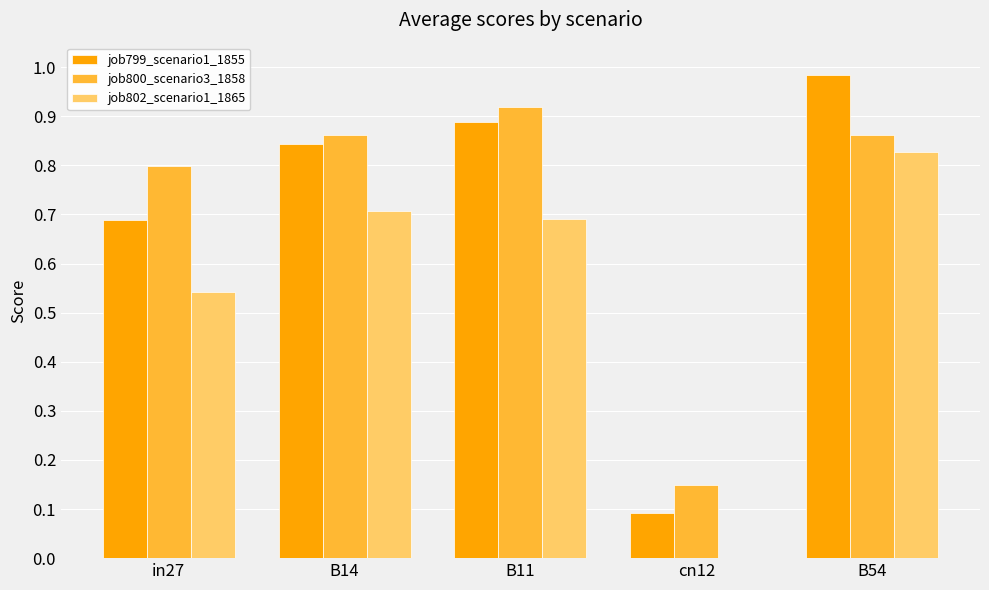

Which series changed the most between in27 and B14?

job802_scenario1_1865